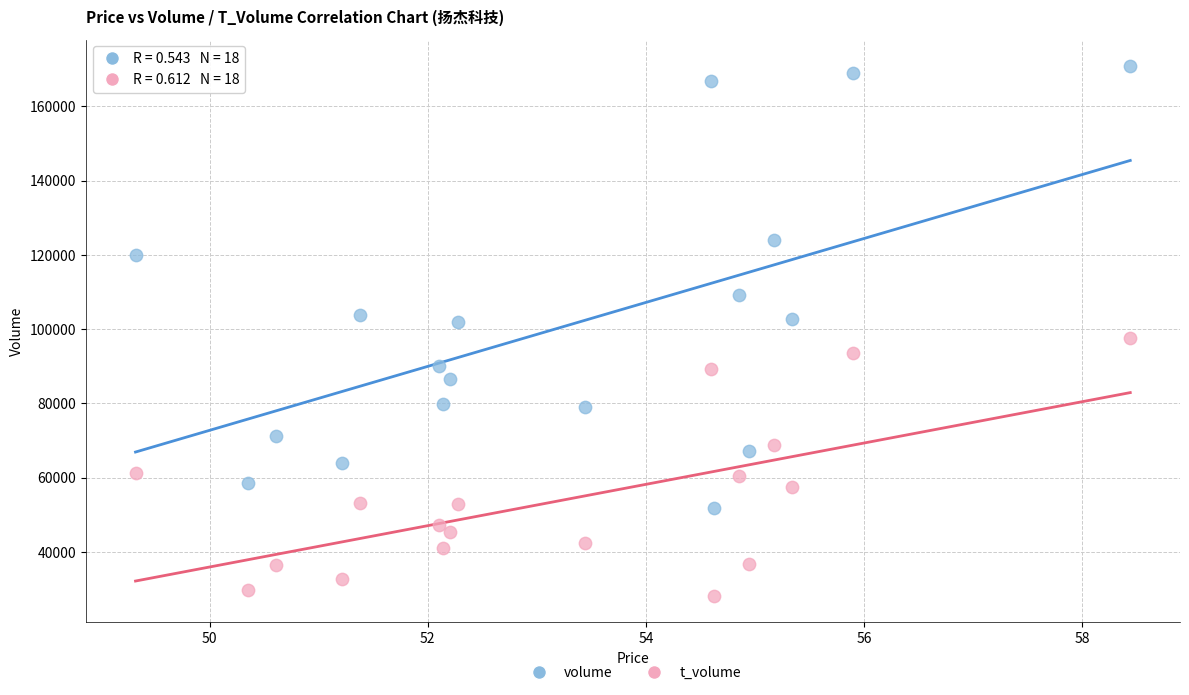

Across all data points, what is the range of Y values (max minus min)?

142524